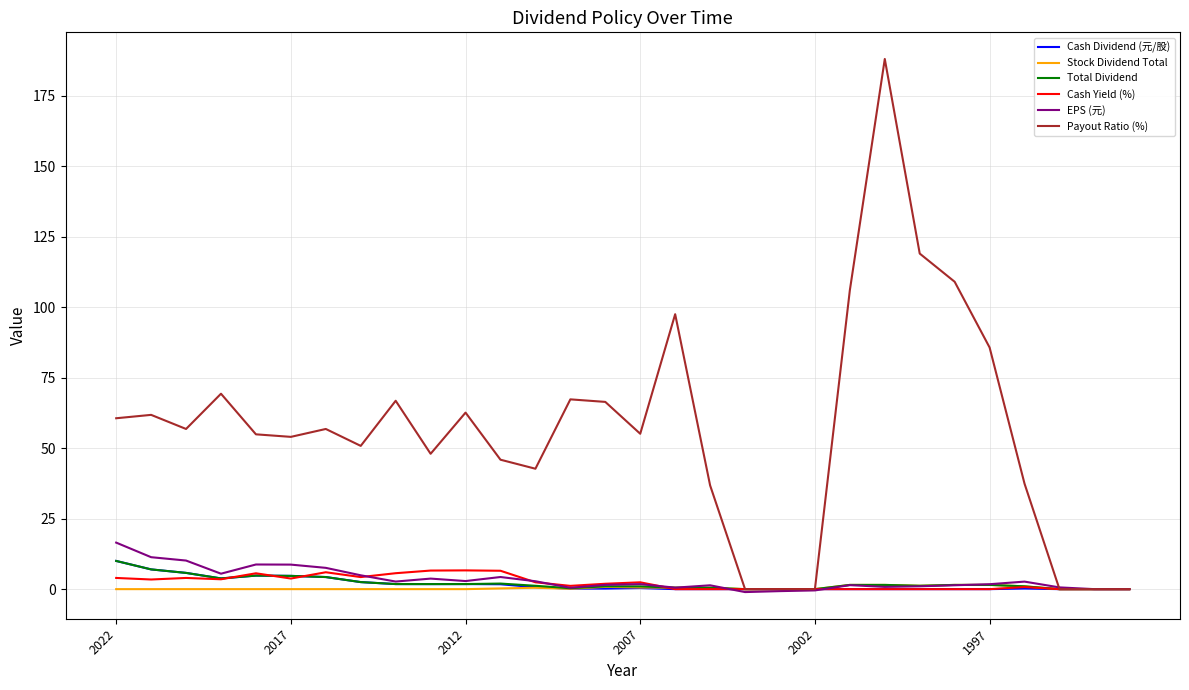

Which series has the largest total across all categories?

Payout Ratio (%)